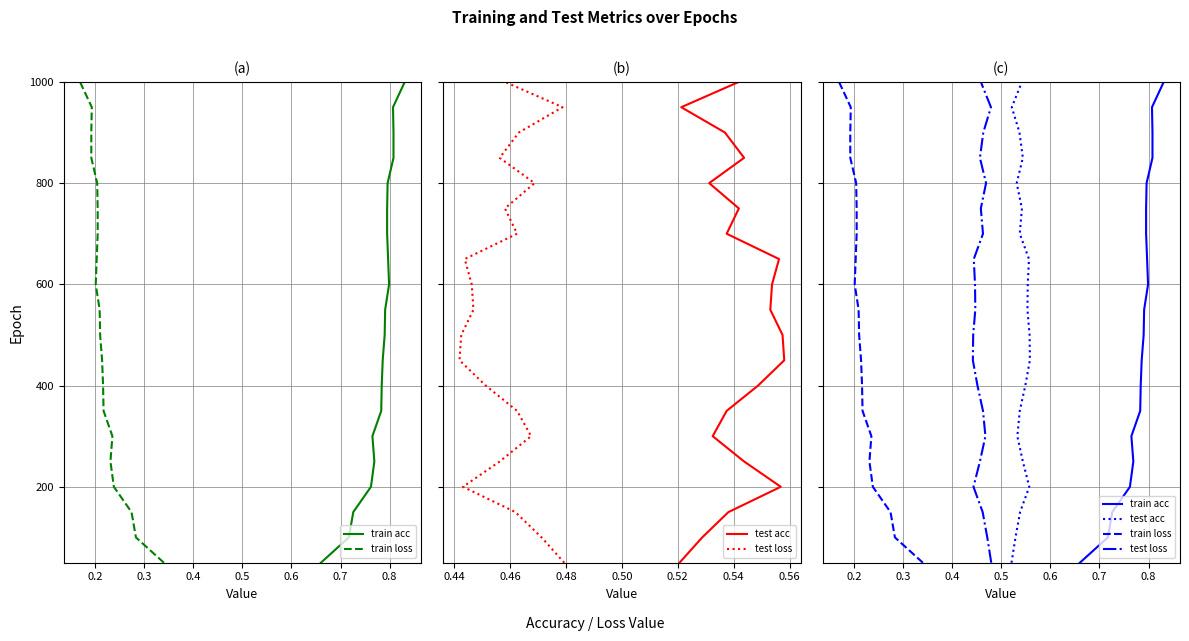

How many categories are shown in the chart?

20